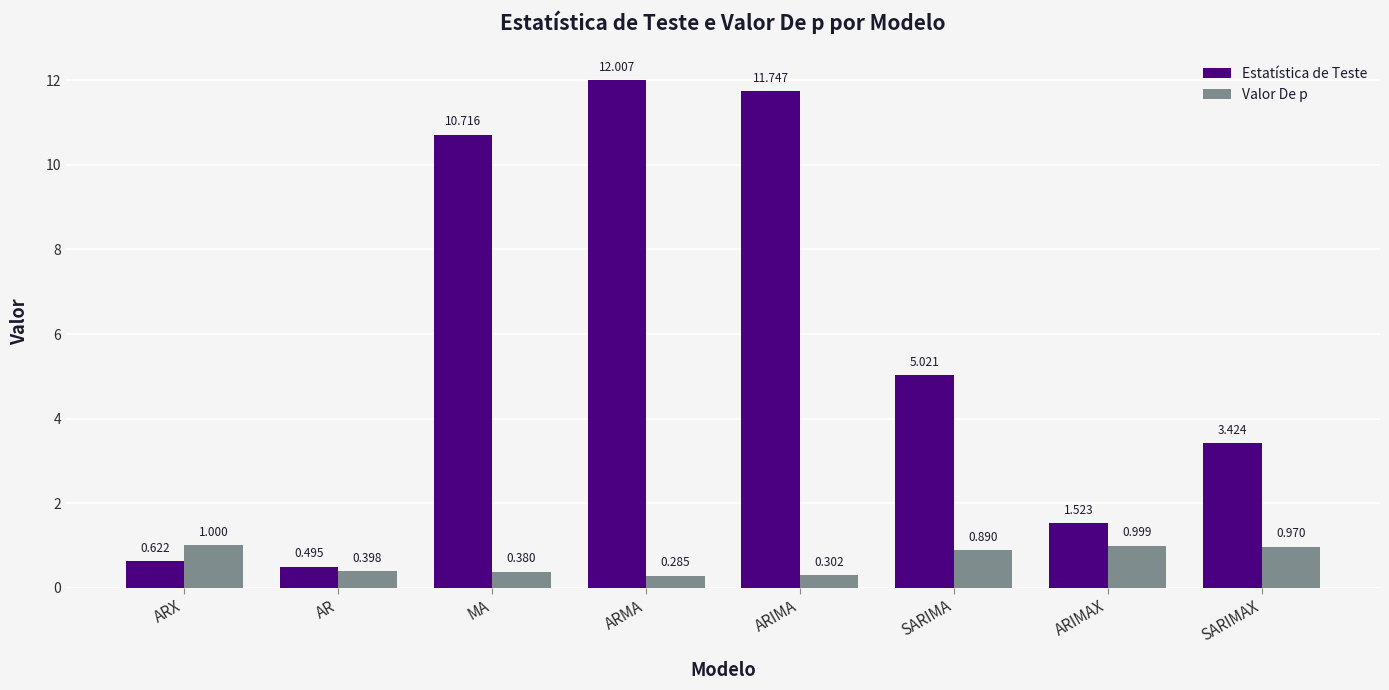

What is the sum of the Valor De p values at MA and ARIMA?

0.7